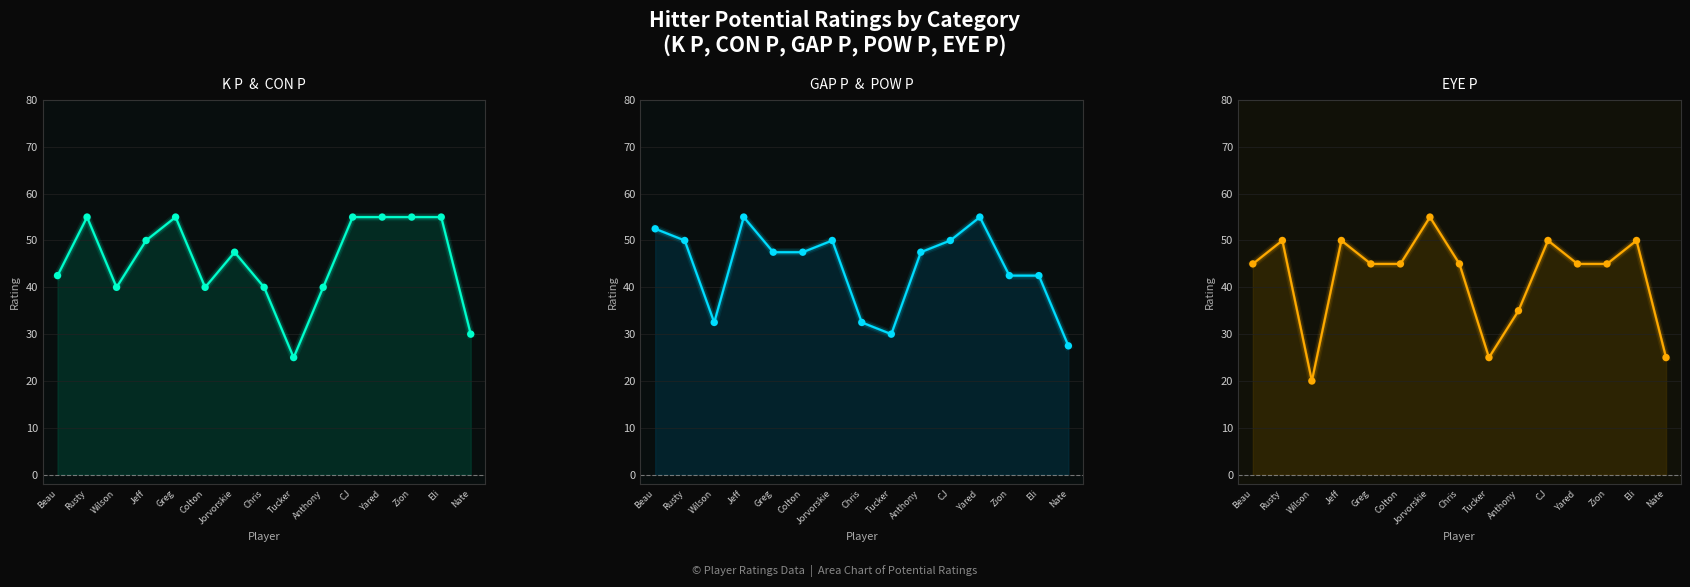

At which category is the sum across all series the highest?

Rusty